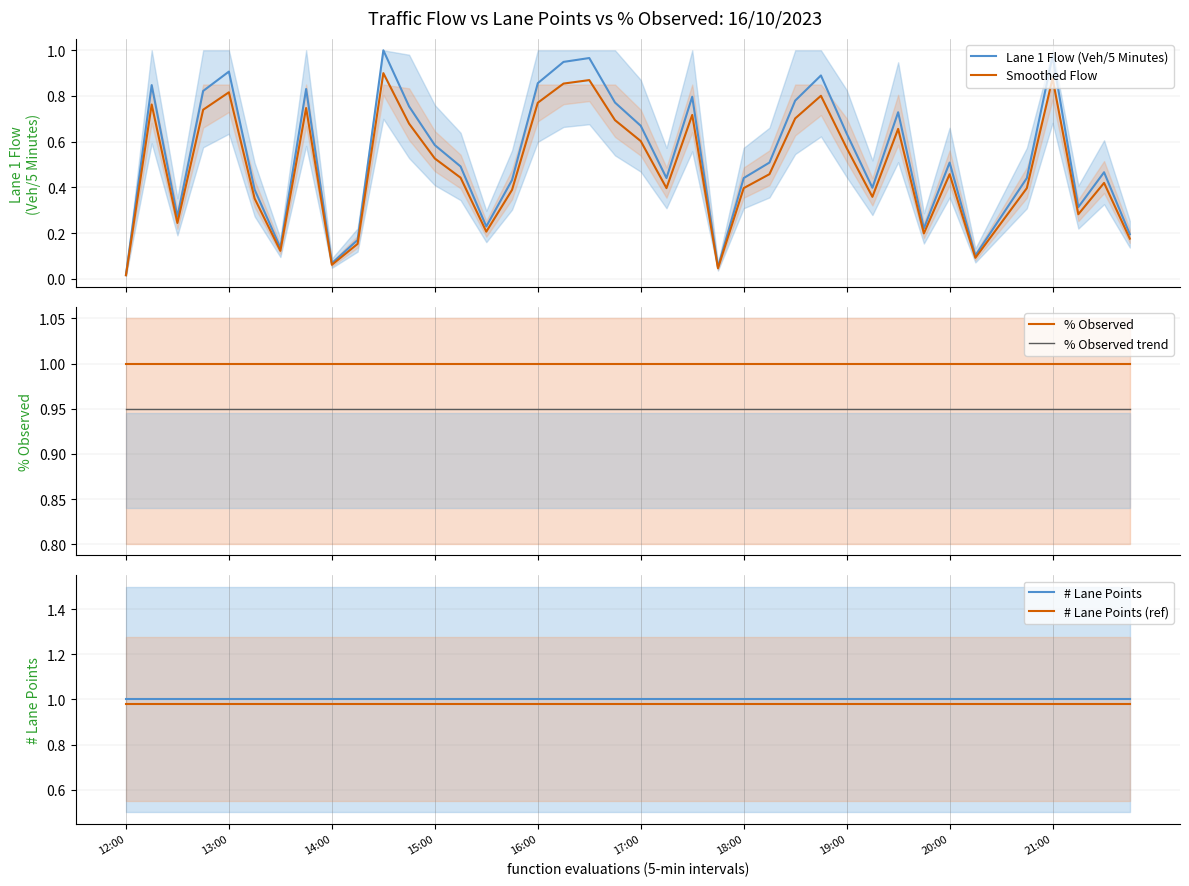

What is the total value across all series at 39?

4.3